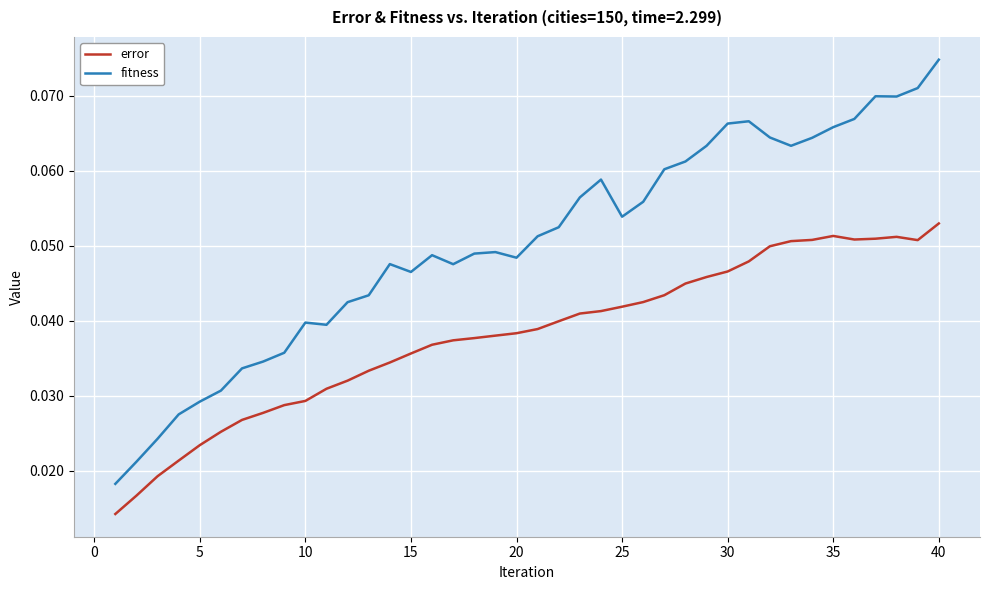

List the series in order of their overall mean, lowest first.

error, fitness